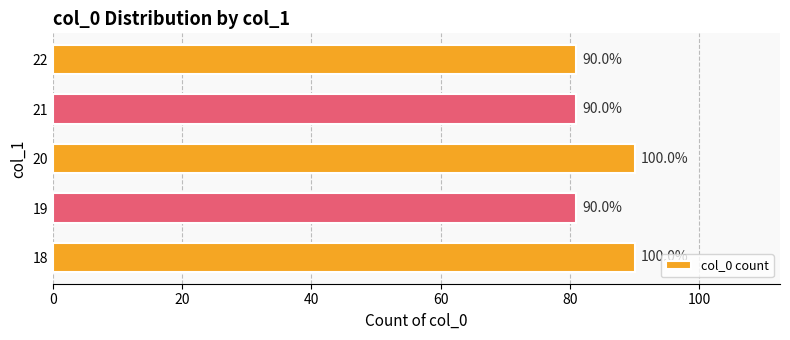

What value does the data have at 20?

90